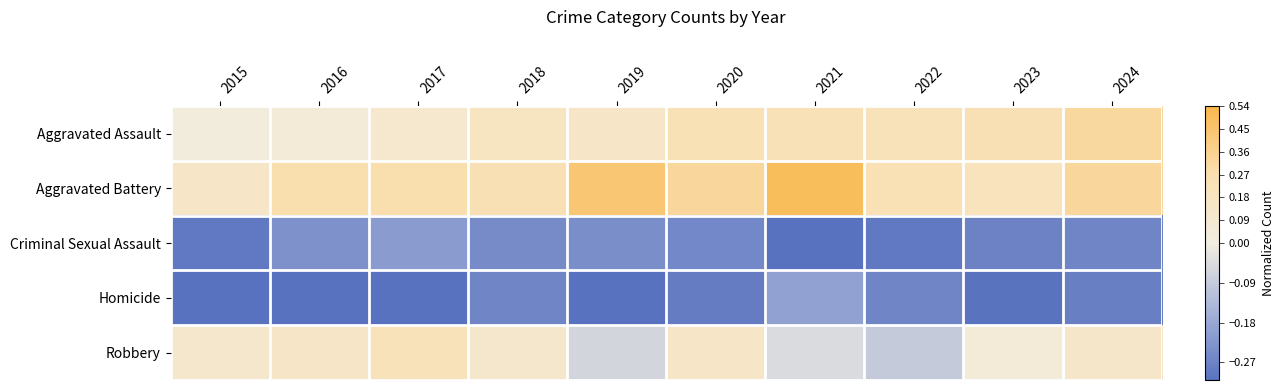

Which has a higher value, 2024 or 2021?

2024